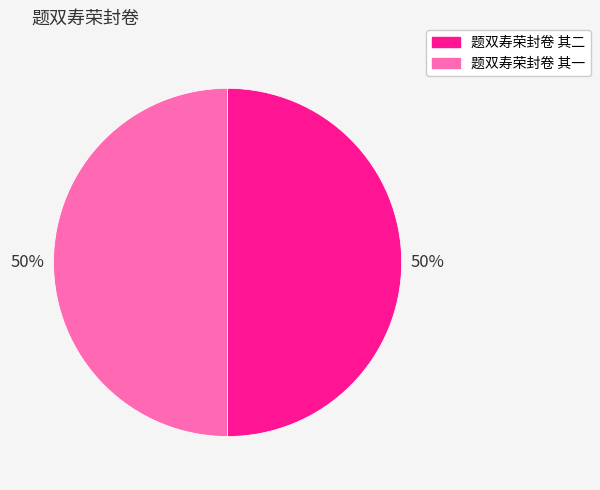

To the nearest percent, what portion does 题双寿荣封卷 其二 represent?

50%